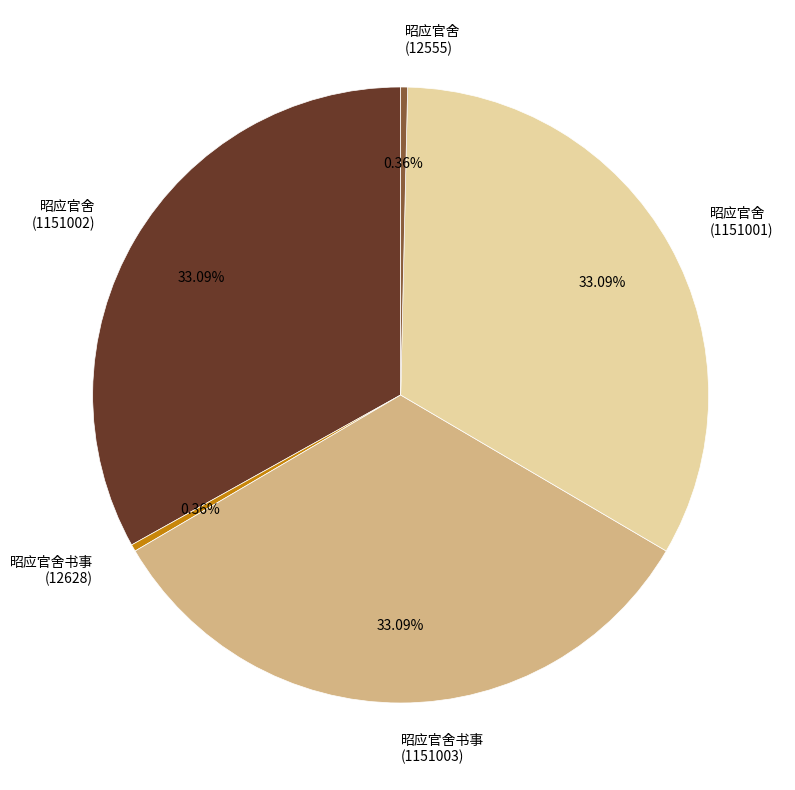

What is the ratio of the value at 昭应官舍书事 (1151003) to the value at 昭应官舍书事 (12628)?

91.1